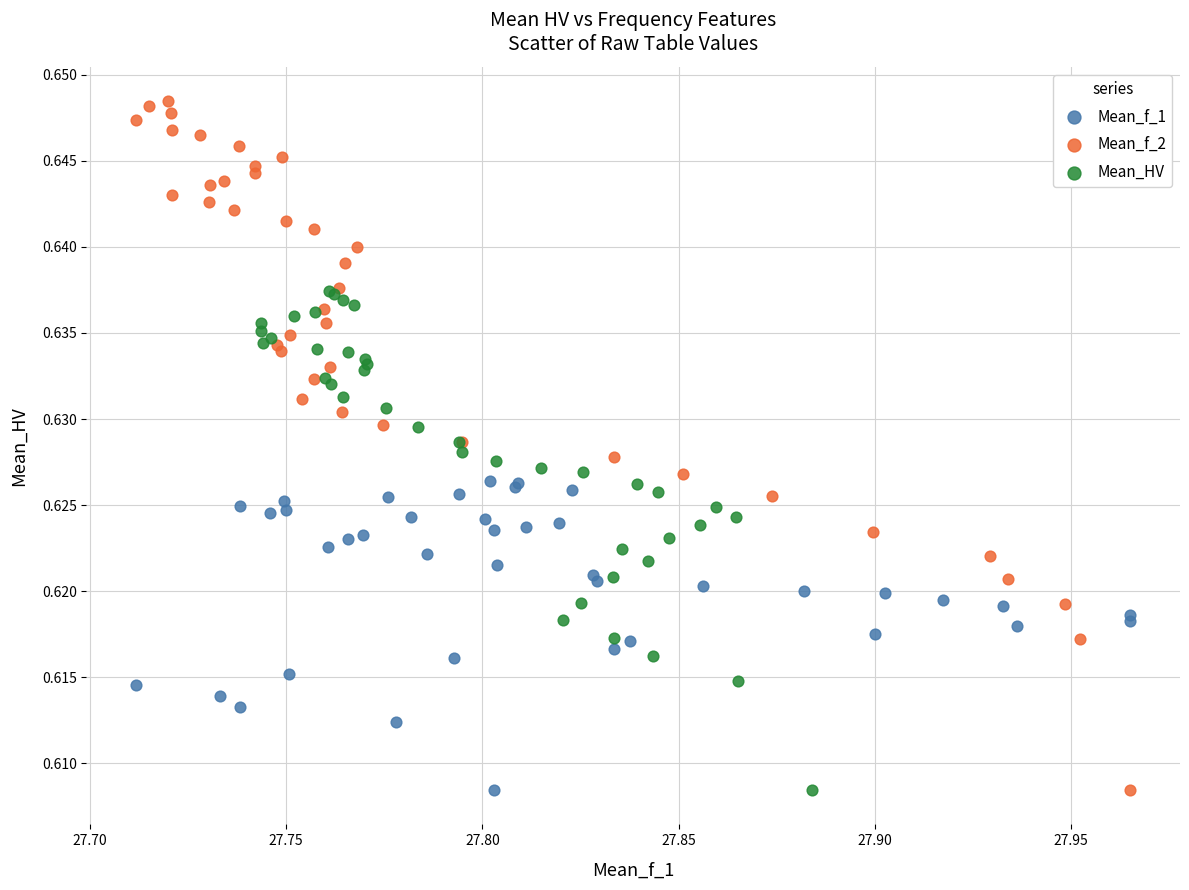

Which series has the widest spread of Y values?

Mean_f_2